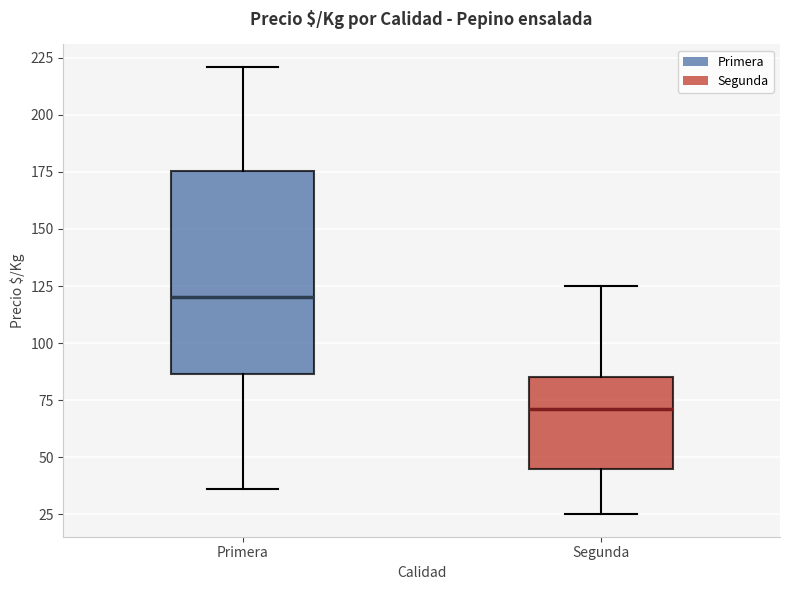

Which box's median line is the lowest?

Segunda